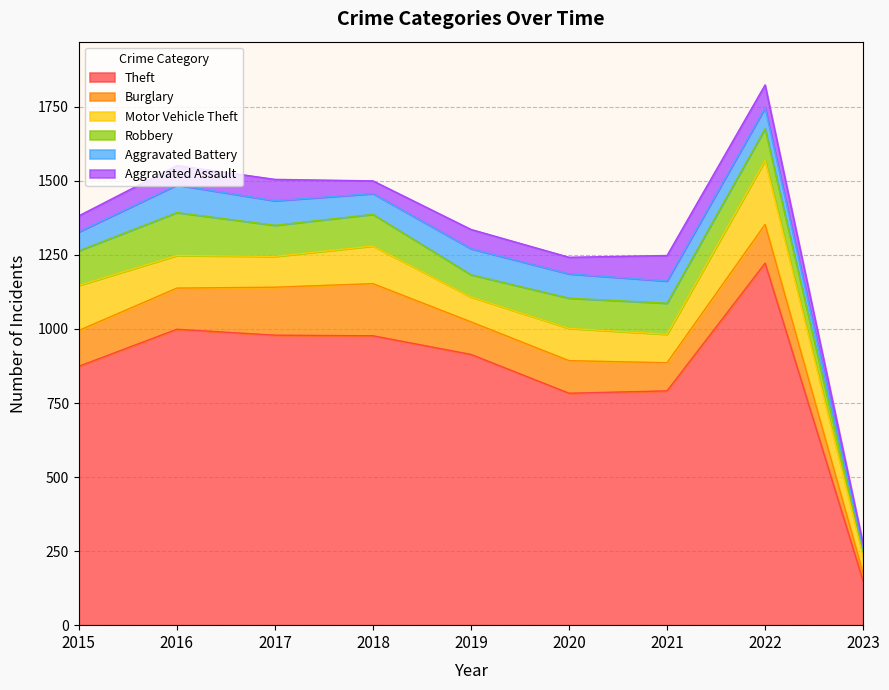

What is the smallest value displayed?

11